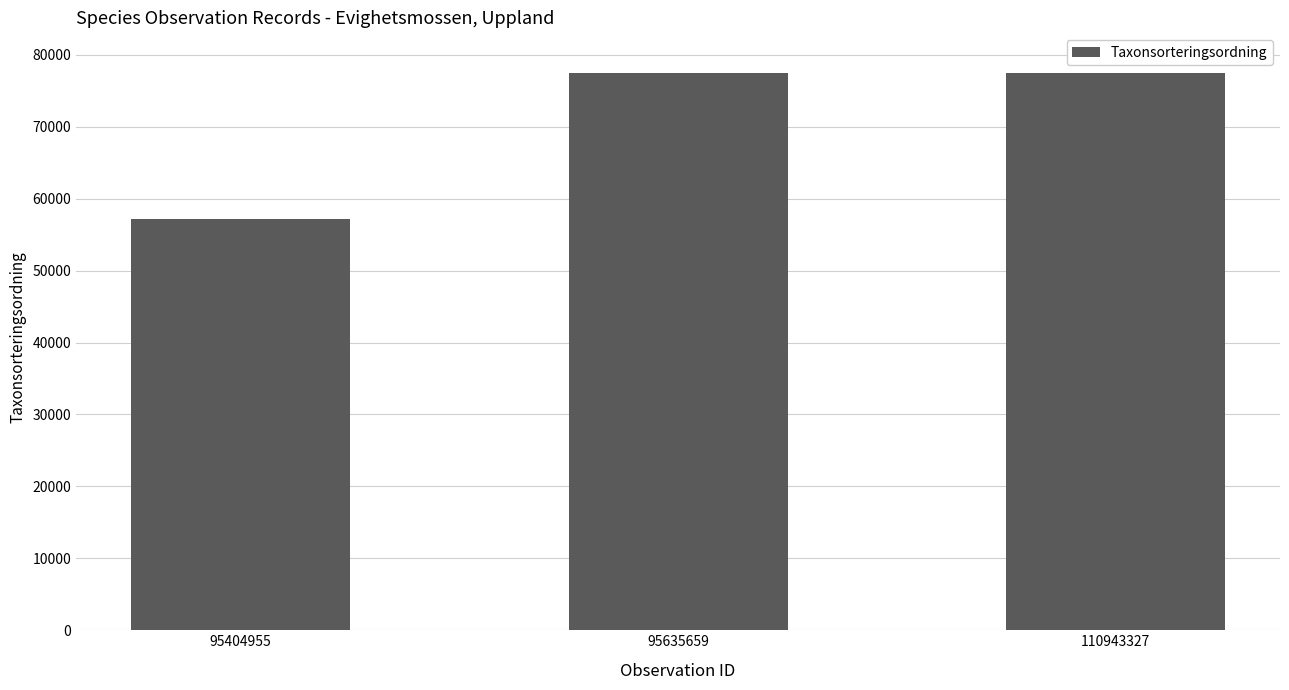

At which label is the value closest to 67332?

95635659